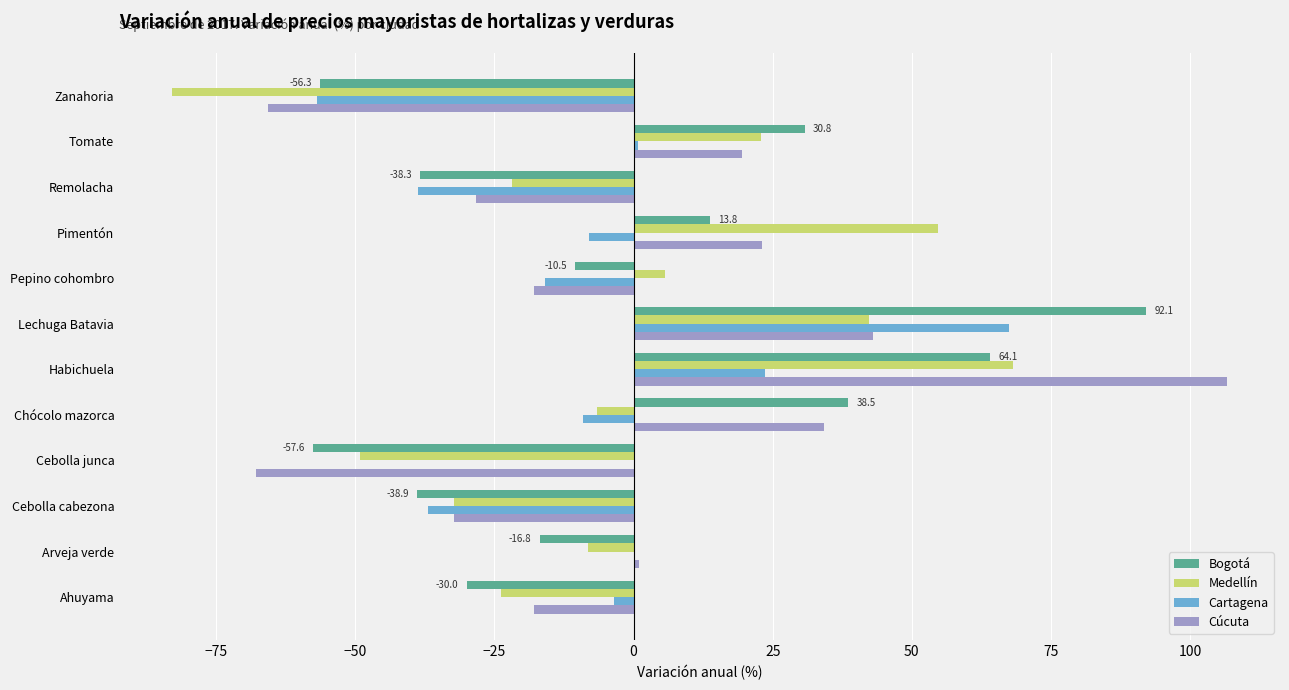

At which label does Medellín reach its peak?

Habichuela